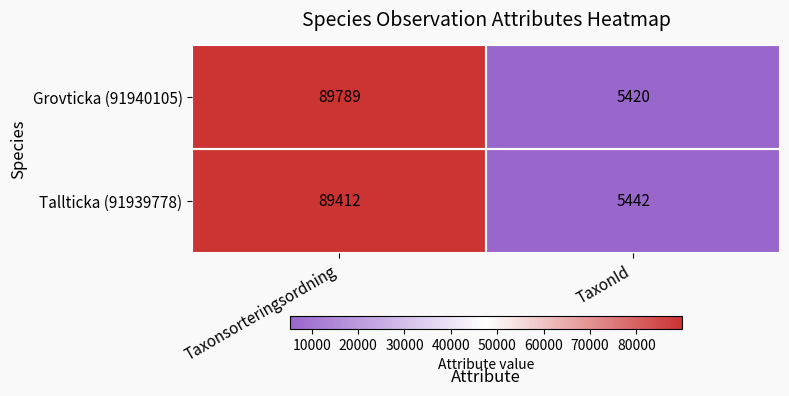

The Grovticka (91940105) series shows 33718 at Taxonsorteringsordning. True or false?

False